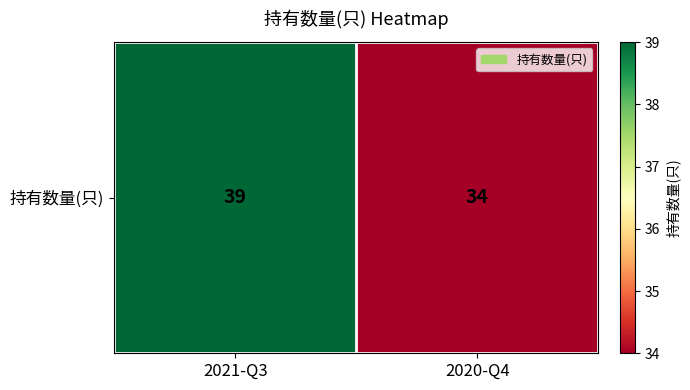

What is the sum of the values at 2021-Q3 and 2020-Q4?

73